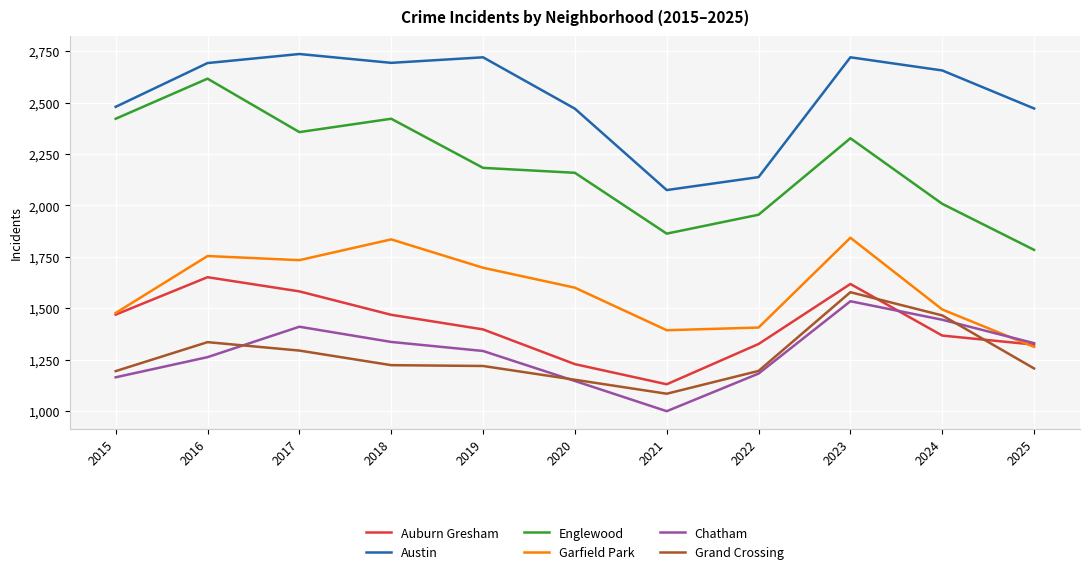

Which series has the widest spread of values?

Englewood